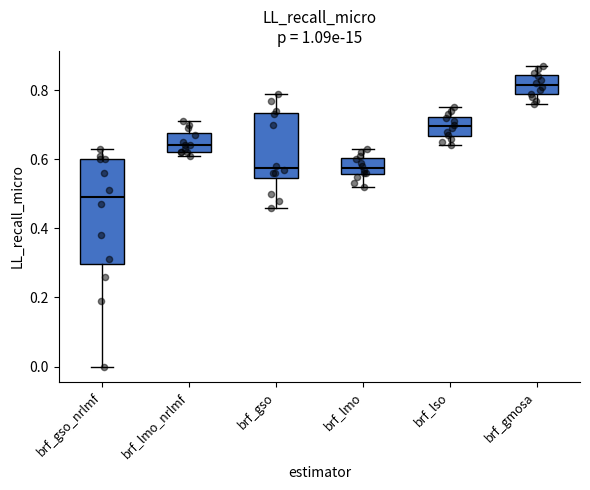

Where does the upper whisker of the box for brf_gso_nrlmf end on the y-axis? The values are not printed on the chart, so give them approximately, as read against the axis.

0.64